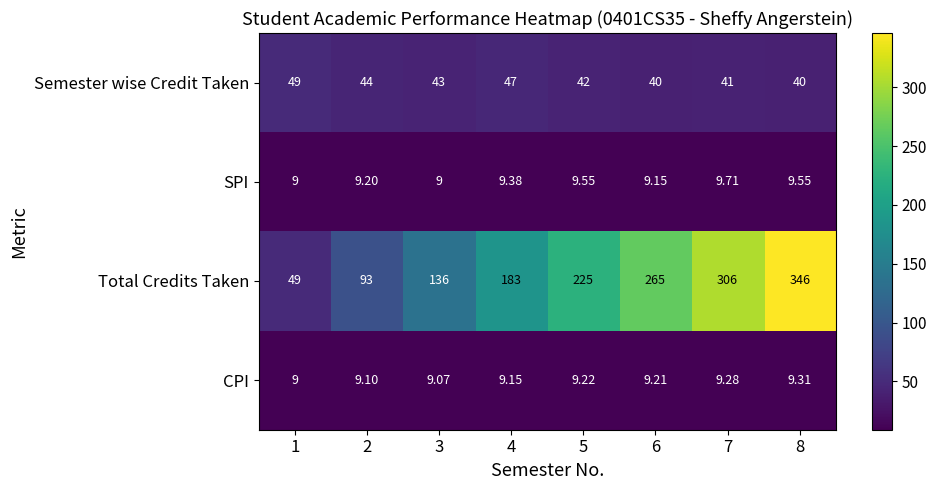

Rank the series by their maximum value, from lowest to highest.

CPI, SPI, Semester wise Credit Taken, Total Credits Taken